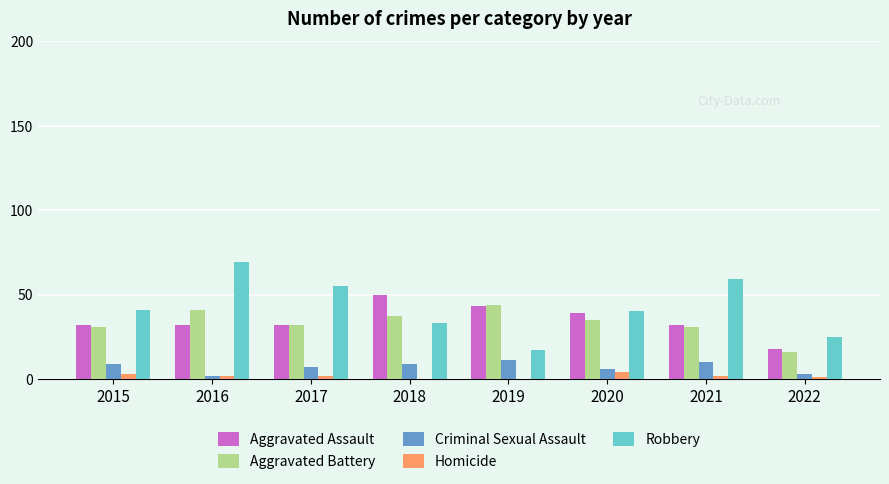

What is the sum of the Criminal Sexual Assault values at 2019 and 2015?

20